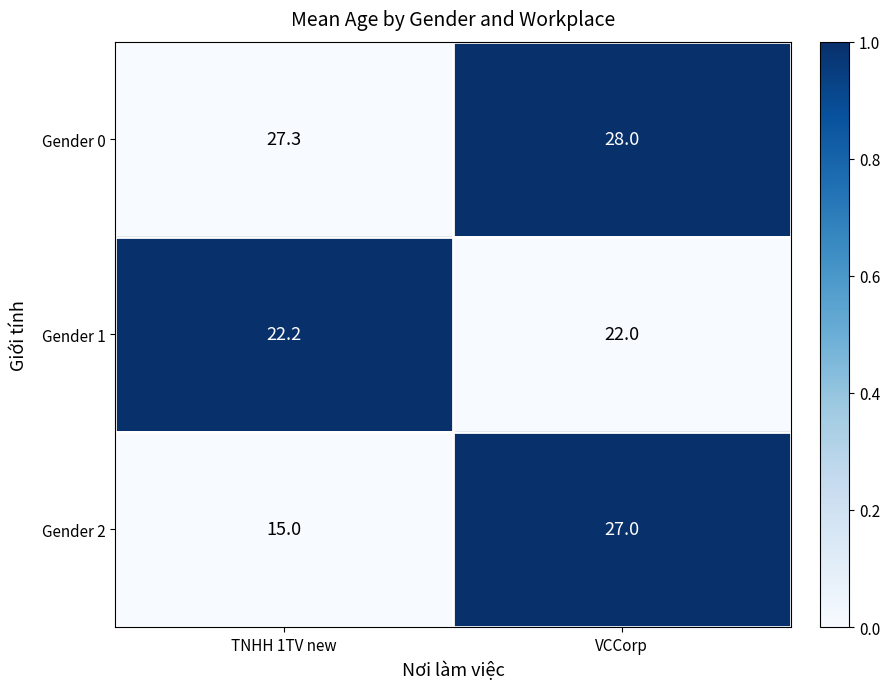

Which series has the widest spread of values?

Gender 2